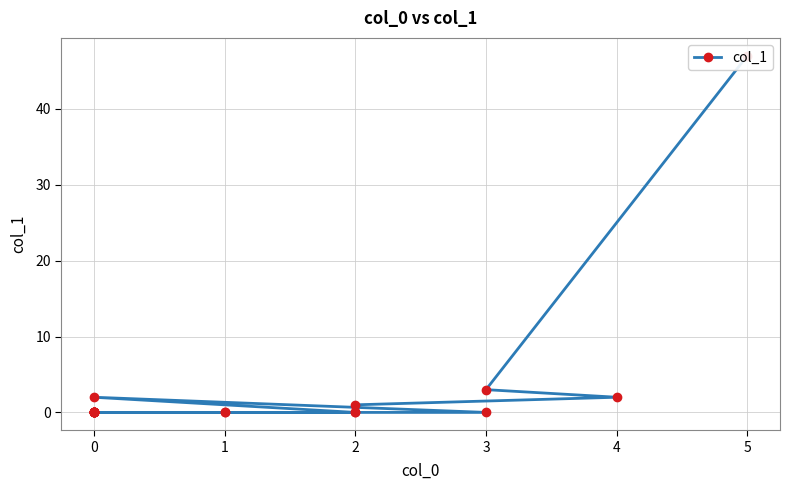

At which category does the chart reach its minimum across all series?

2